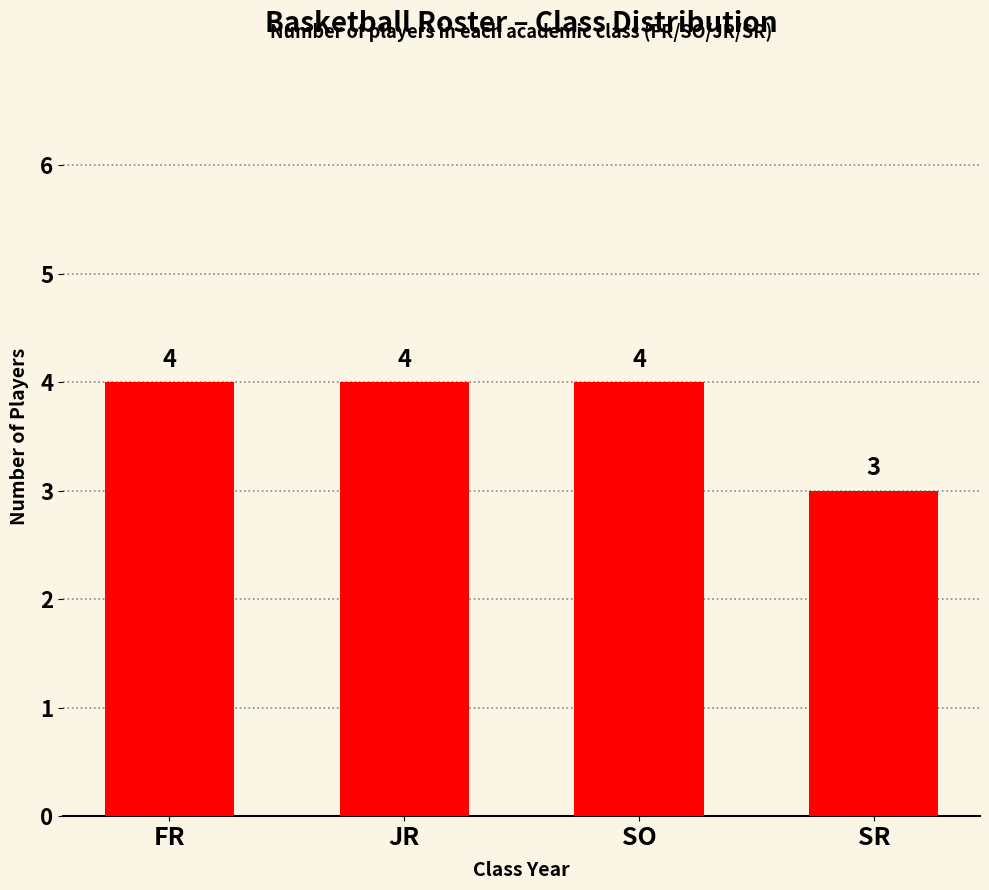

Where is the data nearest to the value 3?

SR